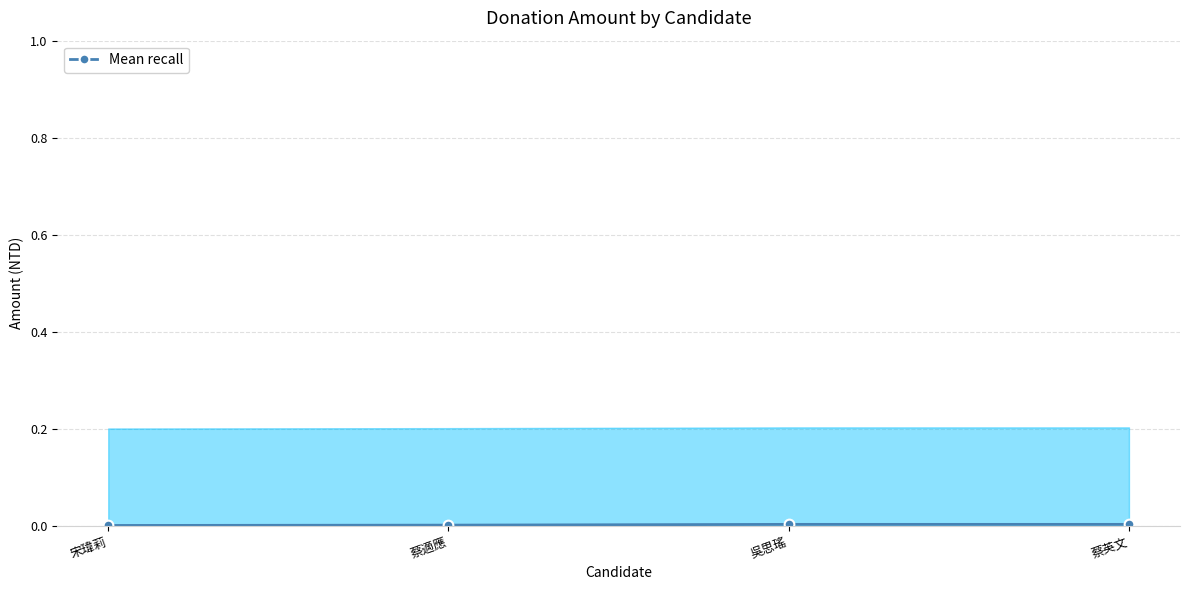

The value of Mean recall at 蔡英文 is 0.0. True or false?

True